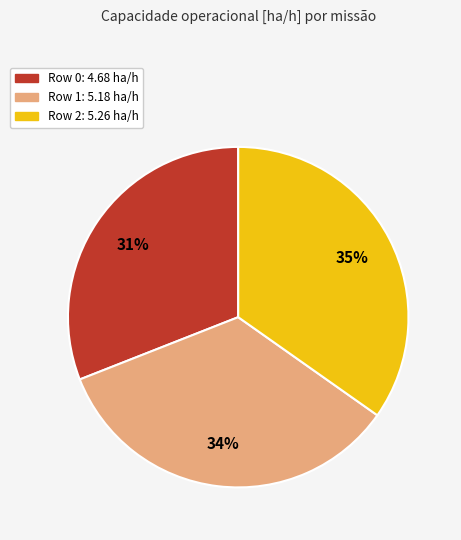

To the nearest percent, what percentage of the pie is Row 0?

31%